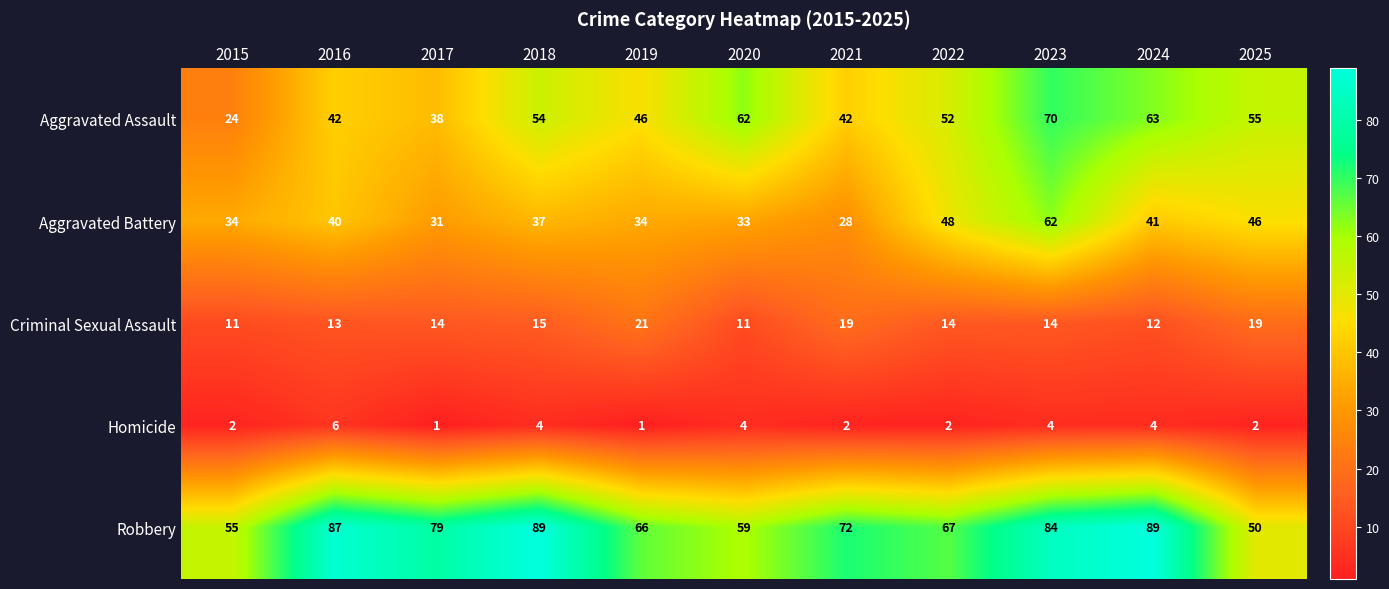

Which series has the largest total across all categories?

Robbery